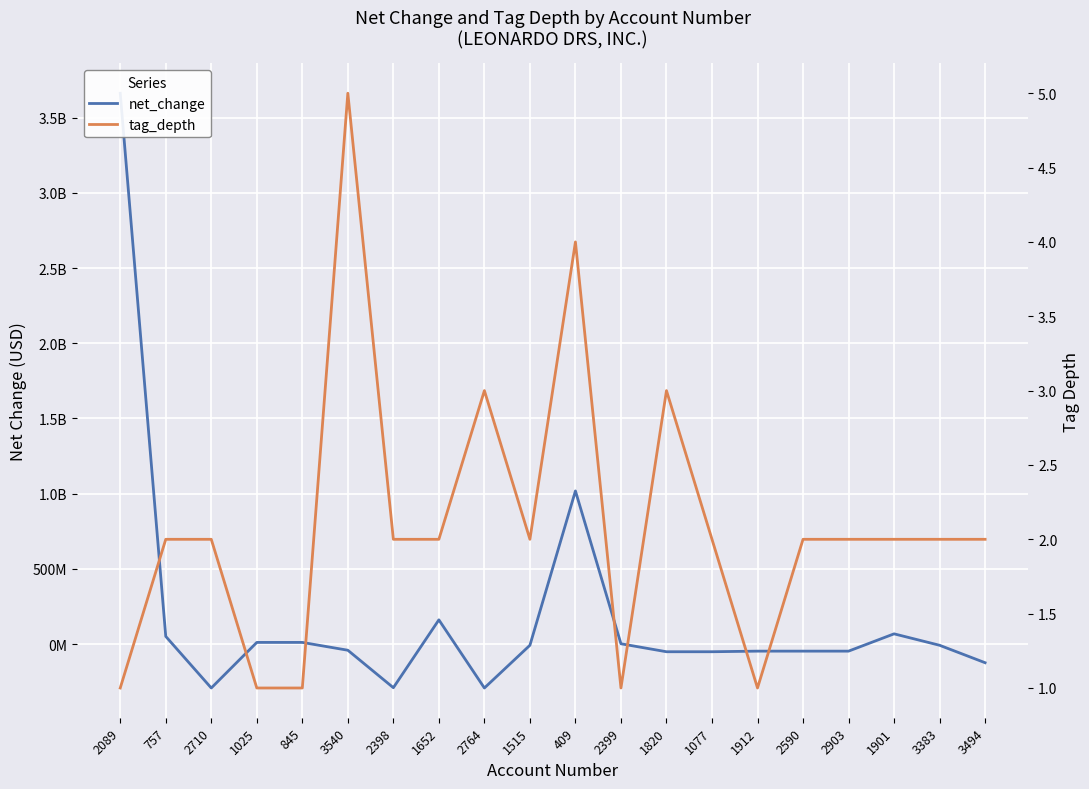

Which series has the largest range (max minus min)?

net_change